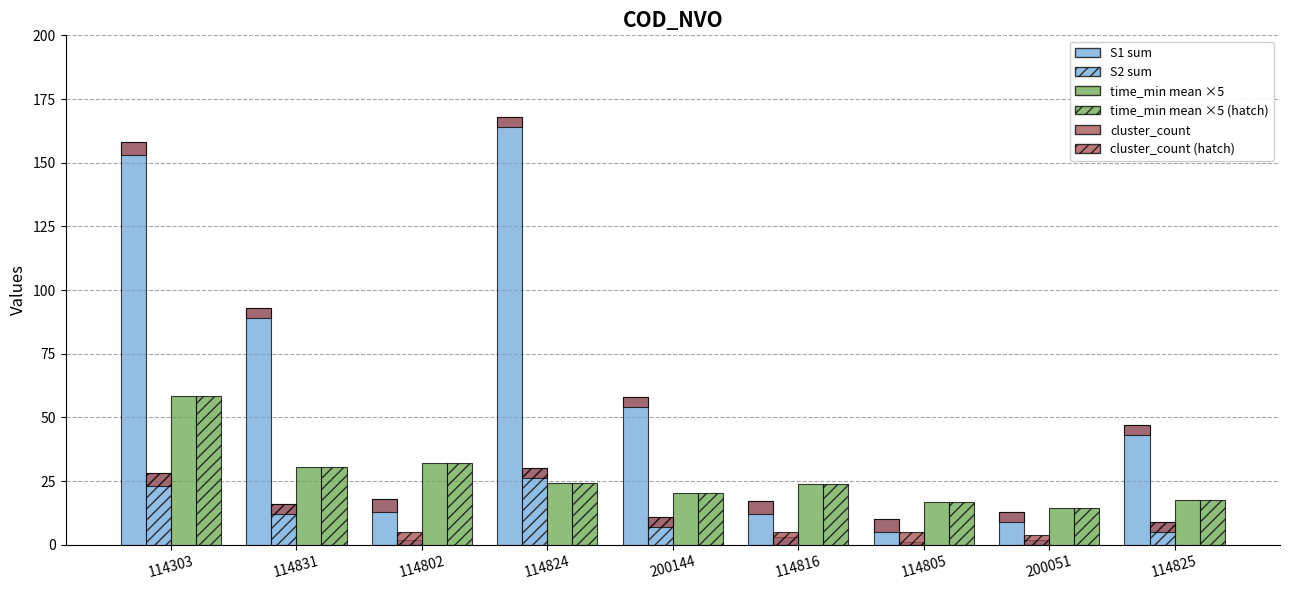

What is the difference between the S2 (sum) values at 114303 and 114831?

12.0